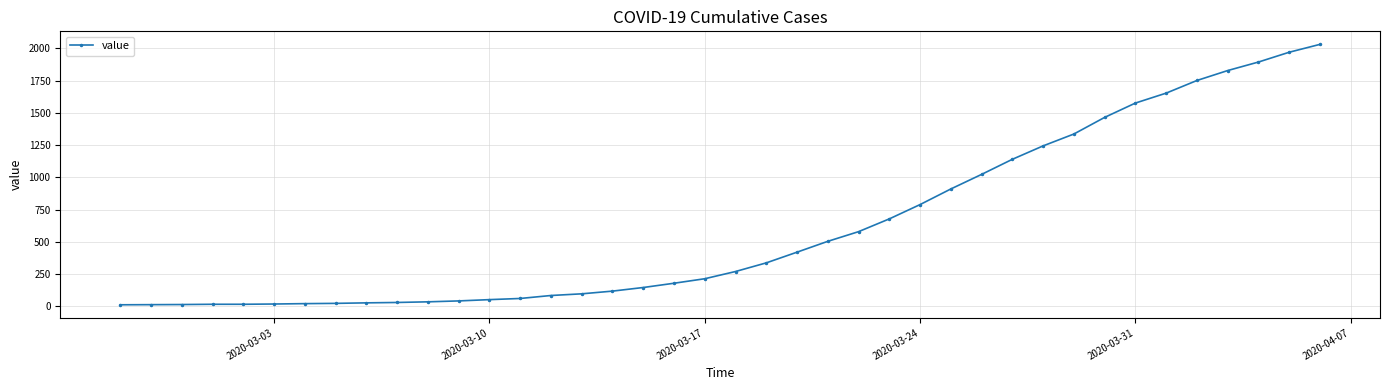

What is the average value?

616